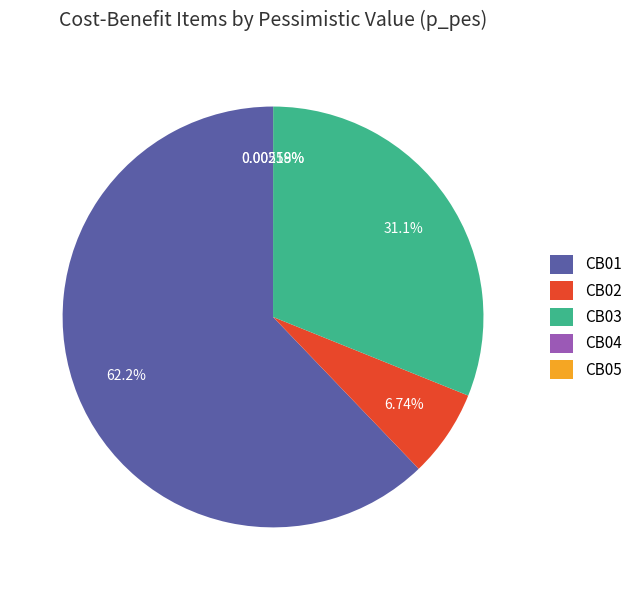

Is there a majority slice in this chart?

Yes